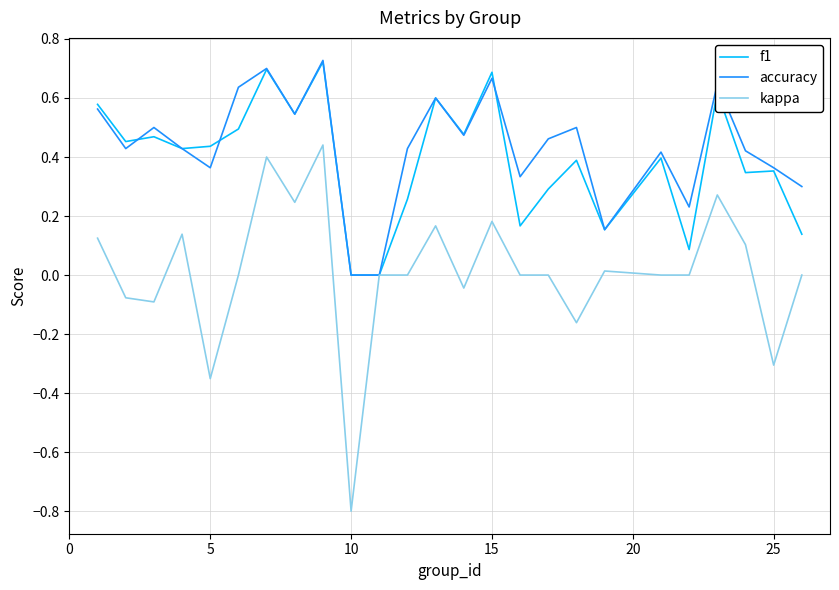

What is the minimum value shown in the chart?

-0.8